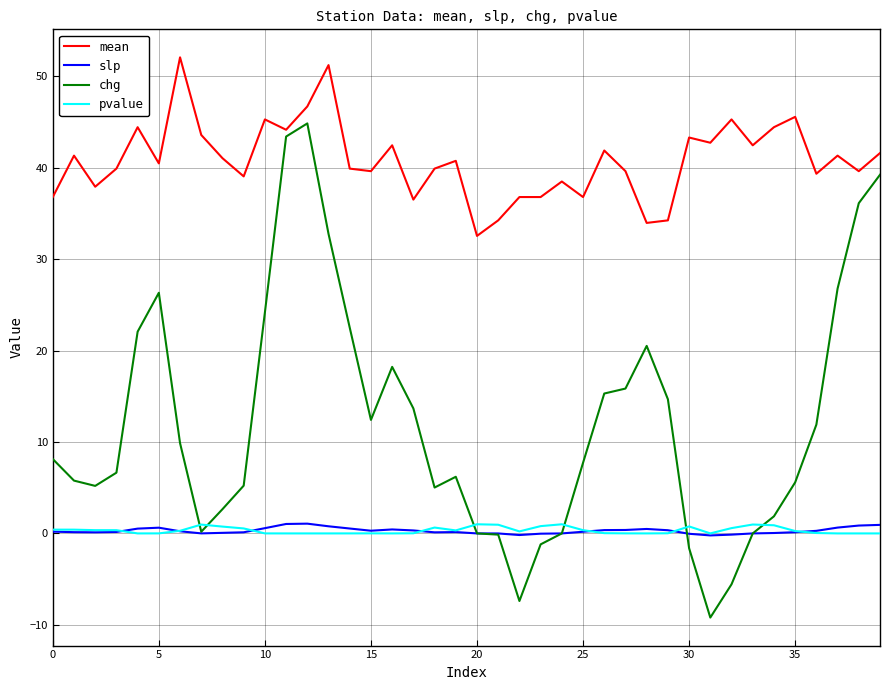

Which series has the largest range (max minus min)?

chg